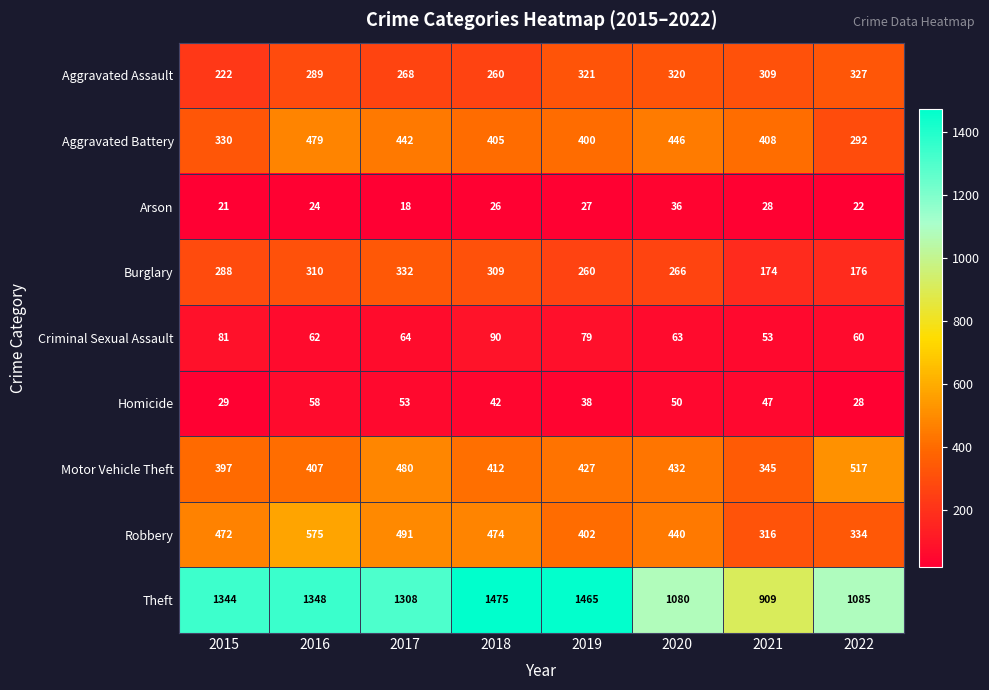

How many distinct data groups are displayed?

9